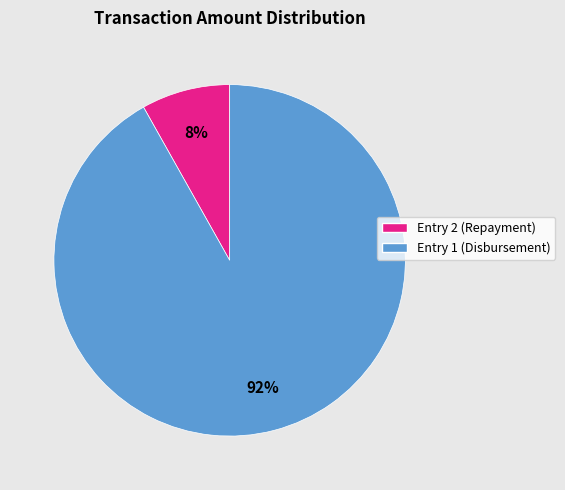

True or false: Entry 2 (Repayment) accounts for 1% of the total.

False